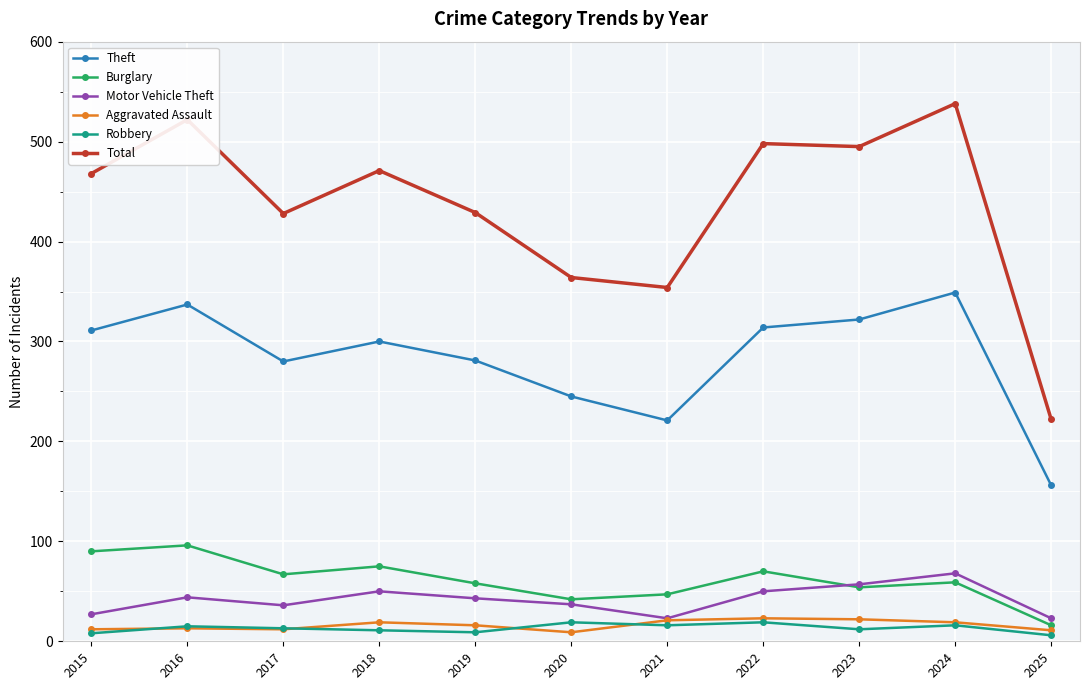

True or false: Motor Vehicle Theft has a value of 68 at 2024.

True